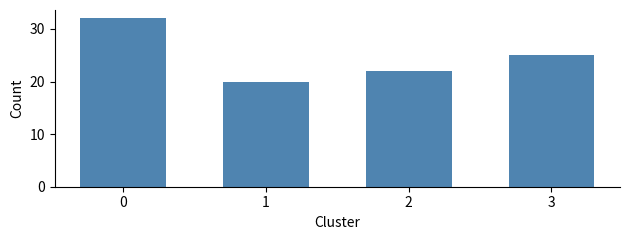

Reading left to right, extract all data points from this chart.

32	20	22	25